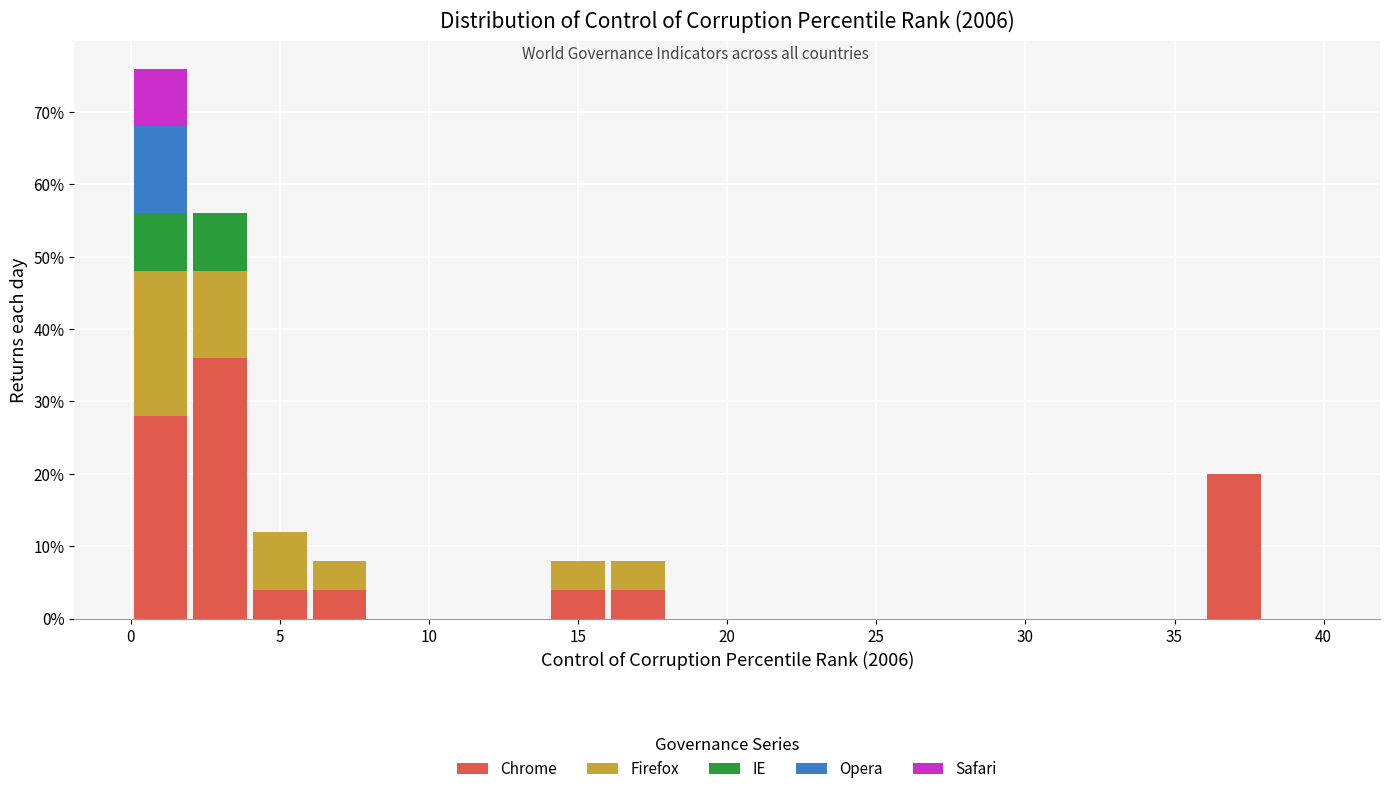

What is the total height of the stacked bar covering 2 to 4 on the x-axis? The values are not printed on the chart, so give them approximately, as read against the axis.

56